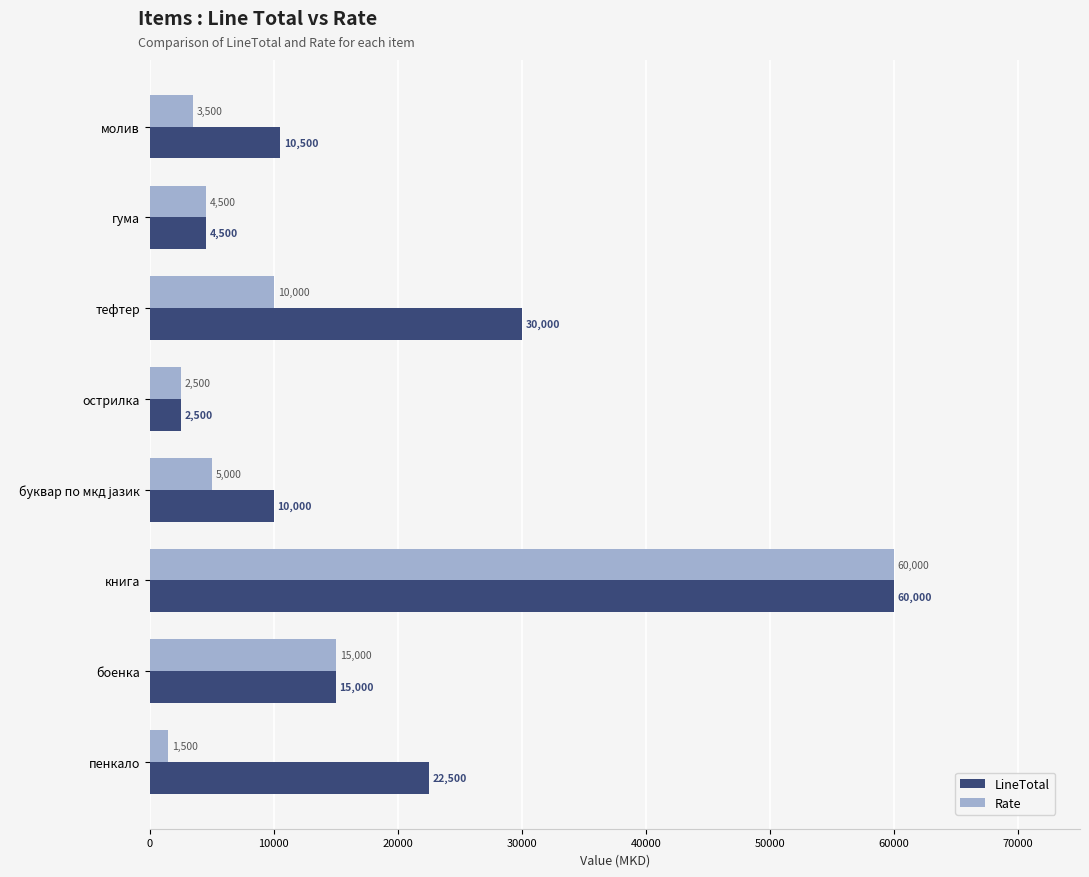

How many distinct data groups are displayed?

2